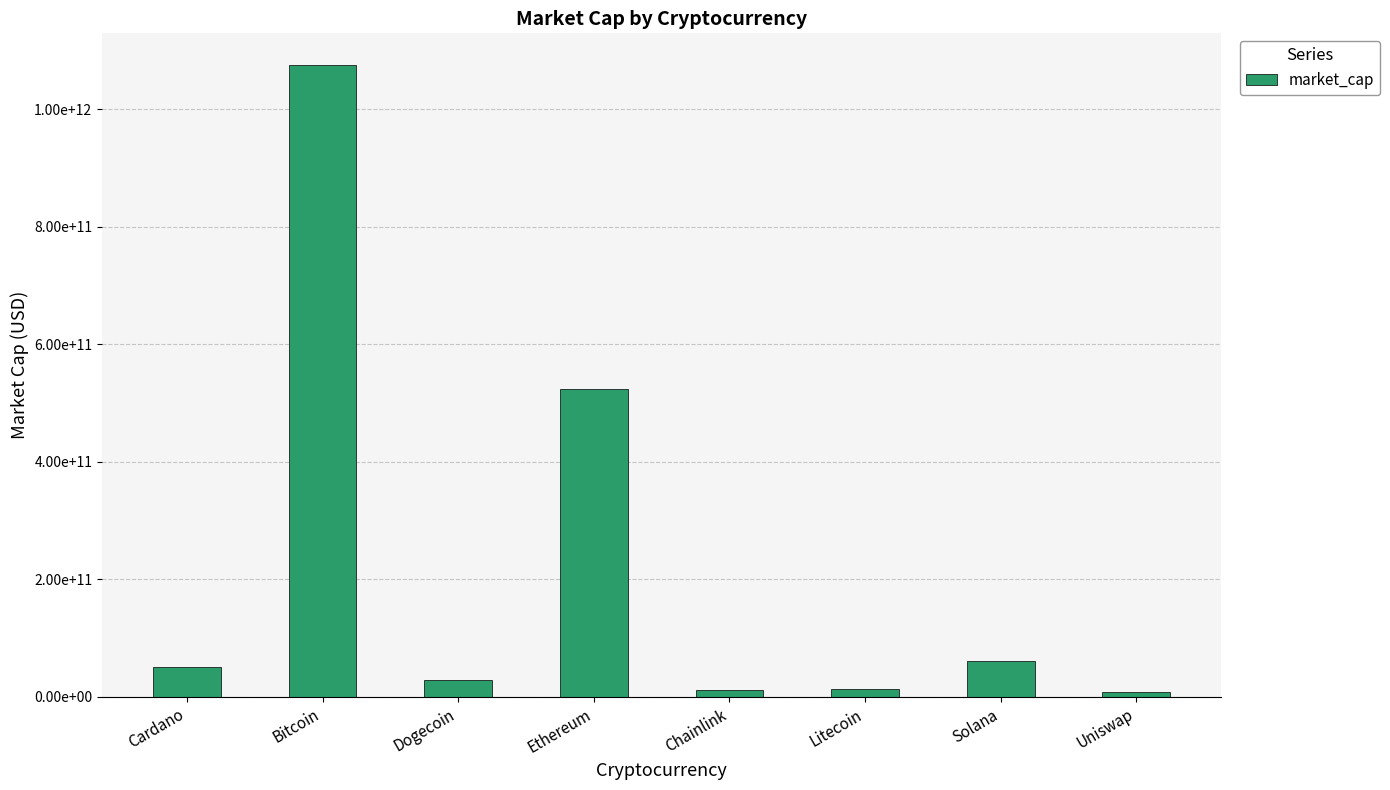

What is the change in value from Cardano to Chainlink?

-39040901183